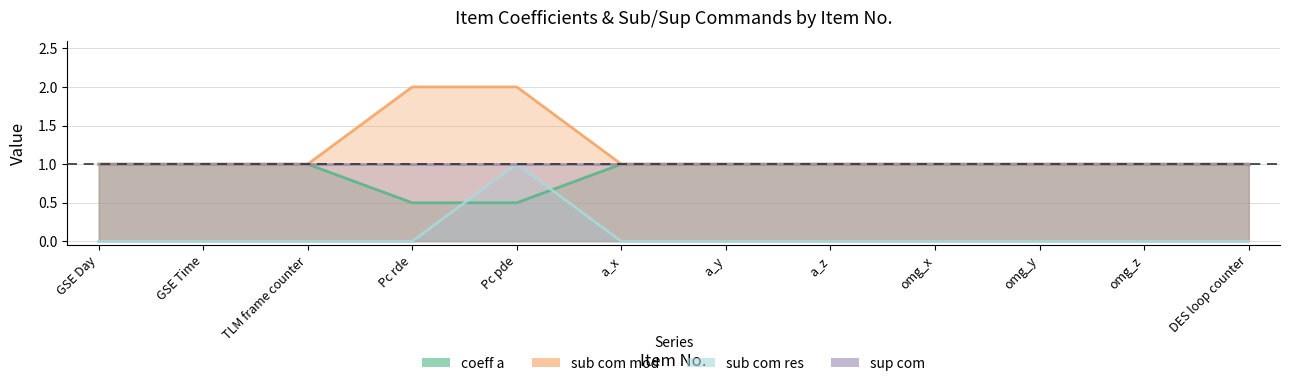

What is the difference between the maximum and second lowest values in the sub com mod series?

1.0